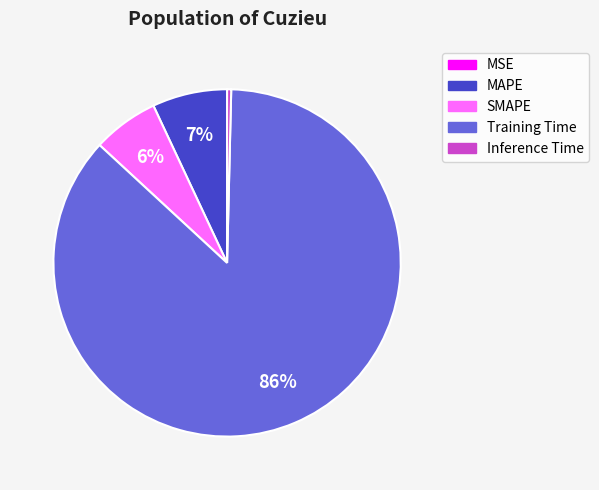

True or false: Training Time accounts for 86% of the total.

True